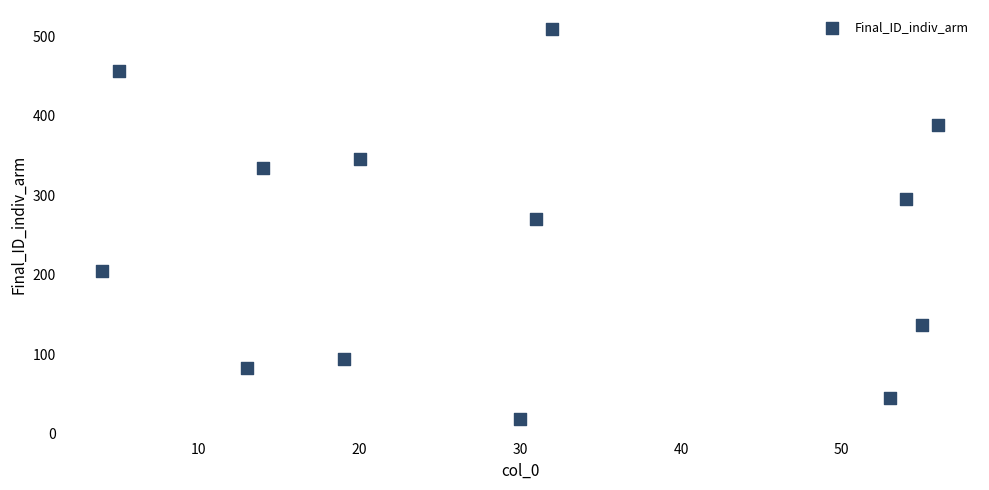

What is the range of Y values (max minus min)?

491